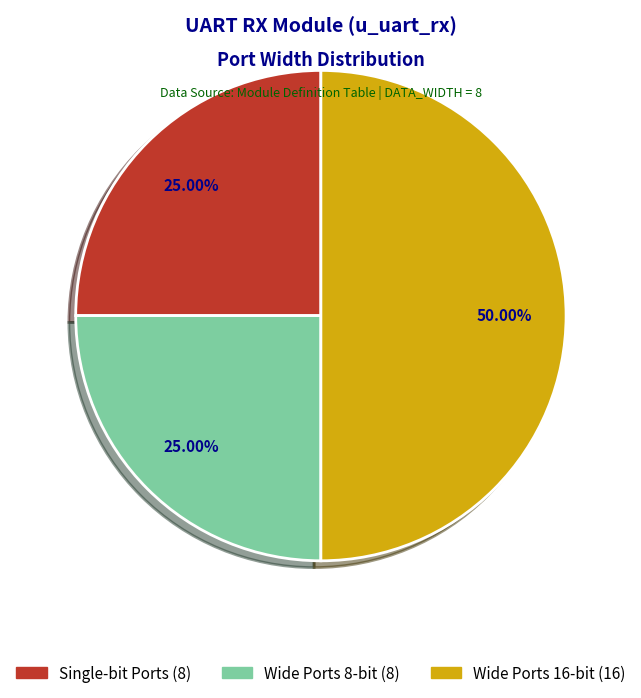

Count the number of slices in the pie.

3